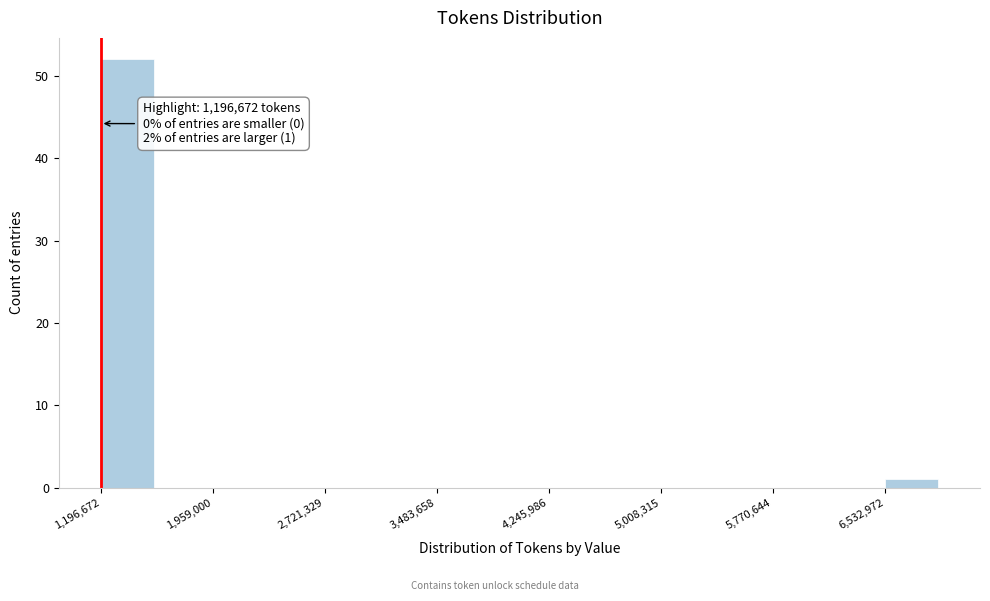

Around what value on the x-axis is the tallest bar? Give the approximate position of its centre, as read against the axis.

1400000